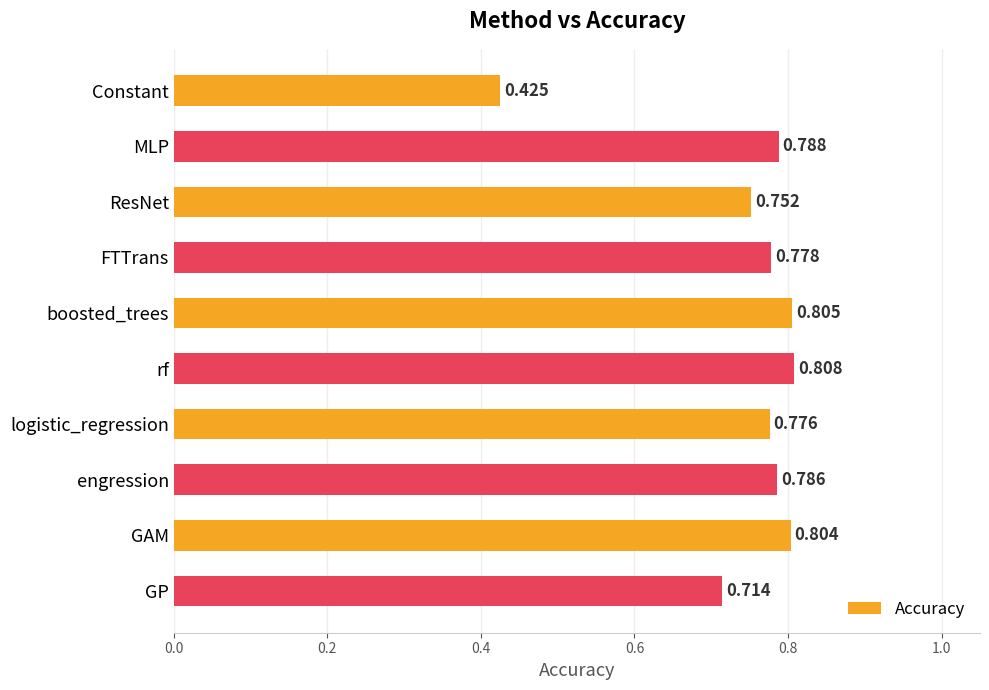

Between boosted_trees and logistic_regression, which is larger?

boosted_trees